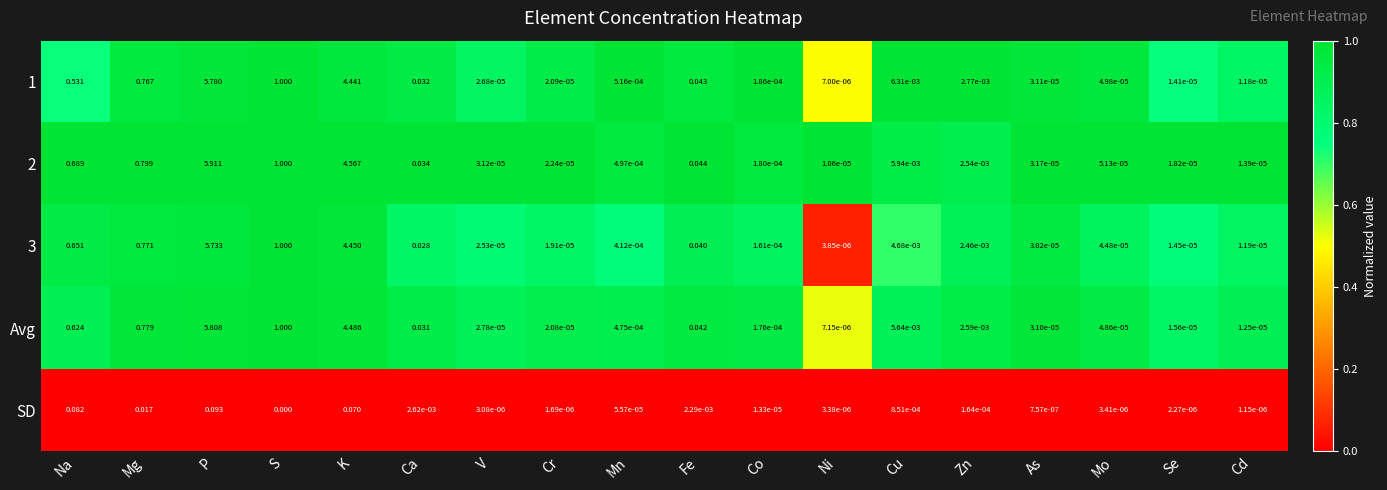

Where is 2 nearest to the value 2?

S